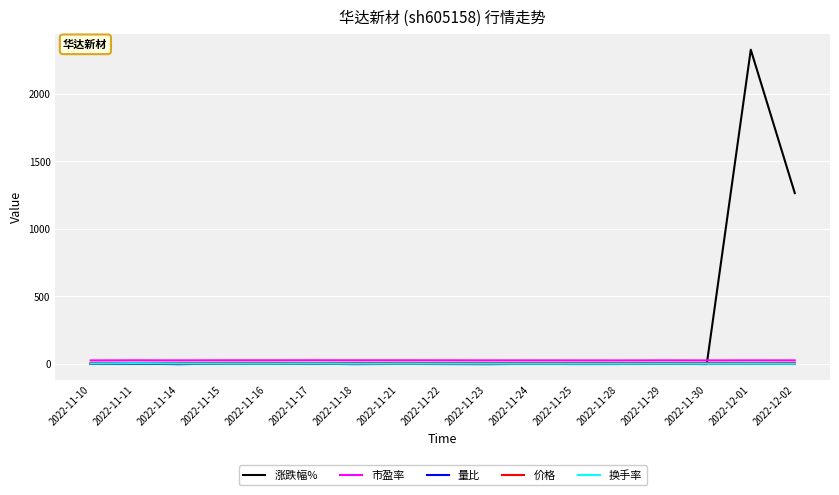

What is the sum of the 涨跌幅% values at 2022-11-22 and 2022-11-28?

-1.6